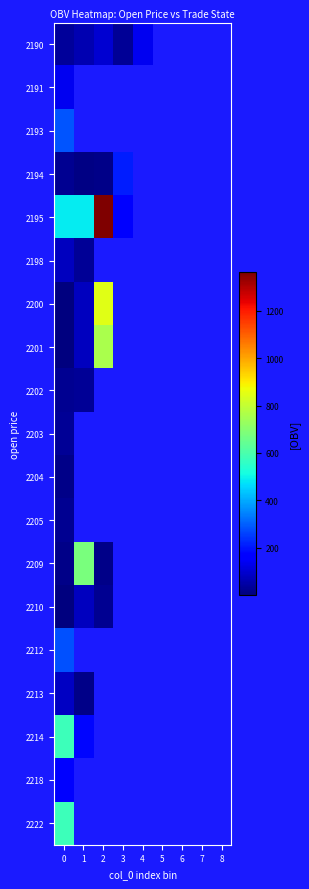

Which series has the widest spread of values?

2195